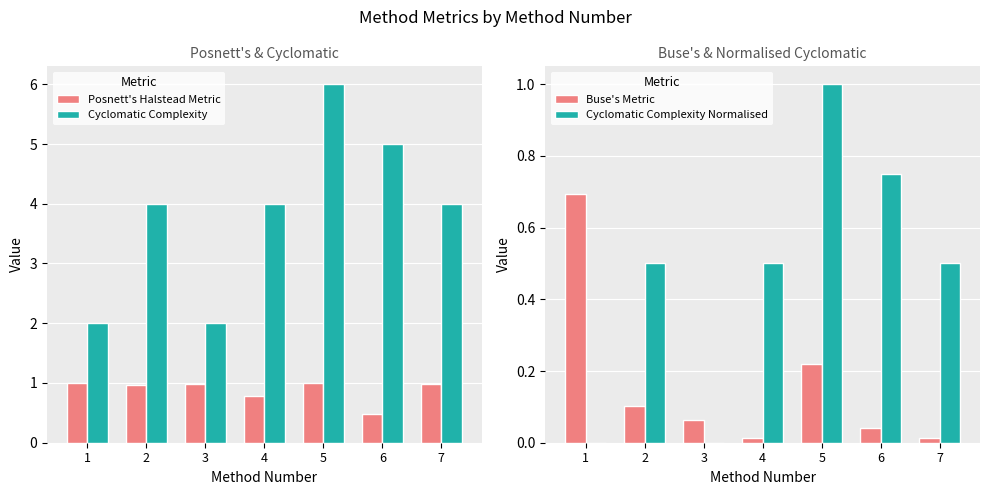

What are all the series names shown in the legend?

Posnett's Halstead Metric, Cyclomatic Complexity, Buse's Metric, Cyclomatic Complexity Normalised